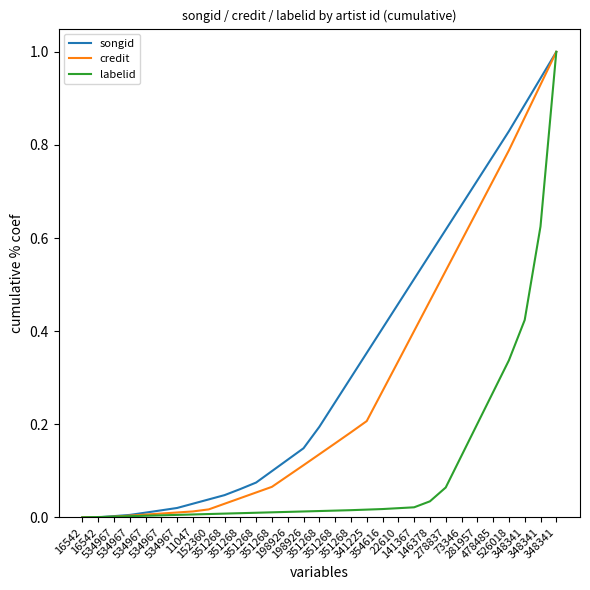

What is the difference between the maximum and minimum values in the labelid series?

1.0